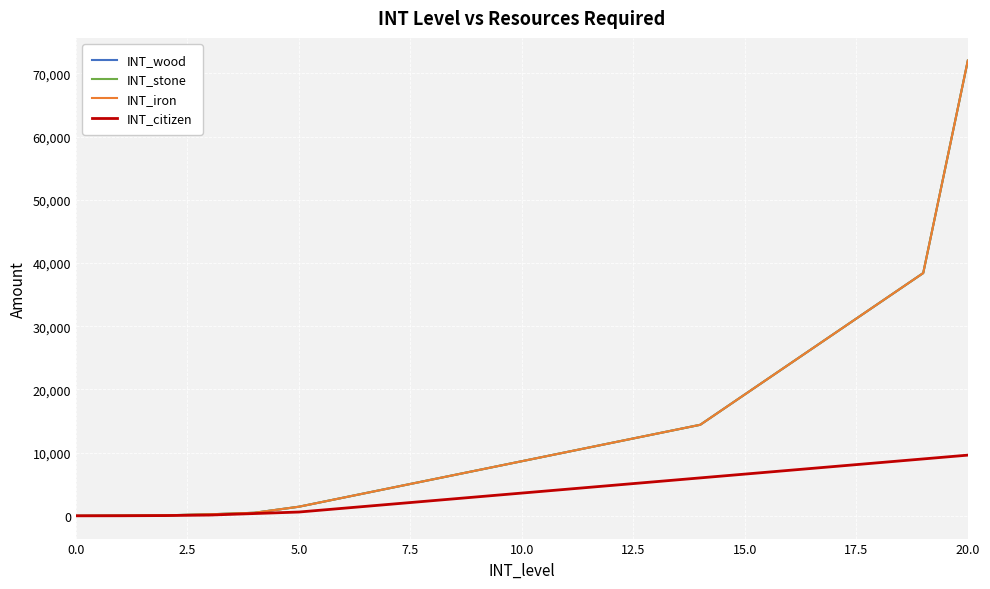

Does the chart display data point markers on the line(s)?

No